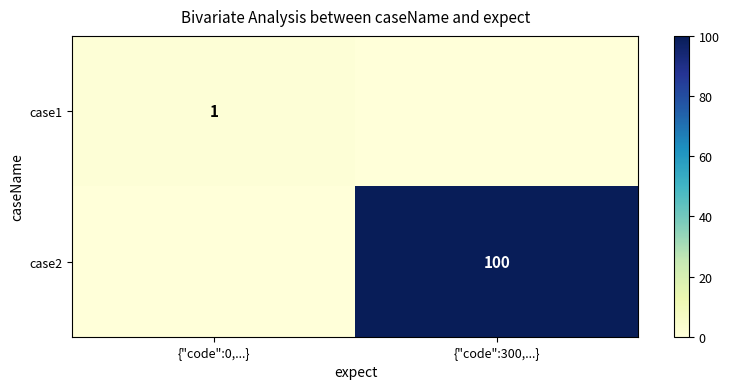

True or false: case1 has a value of 2 at {"code":0,...}.

False